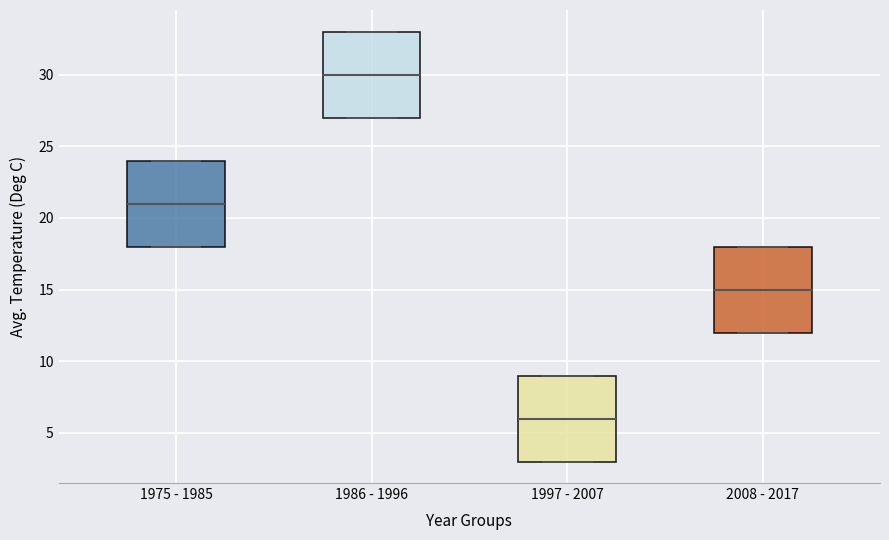

Reading left to right, read every box against the y-axis: the position of its median line, the range the box covers, and the ends of its whiskers. The values are not printed on the chart, so give them approximately, as read against the axis.

1975 - 1985: median 21, box 18 to 24, whiskers 18 to 24
1986 - 1996: median 30, box 27 to 33, whiskers 27 to 33
1997 - 2007: median 6, box 3 to 9, whiskers 3 to 9
2008 - 2017: median 15, box 12 to 18, whiskers 12 to 18